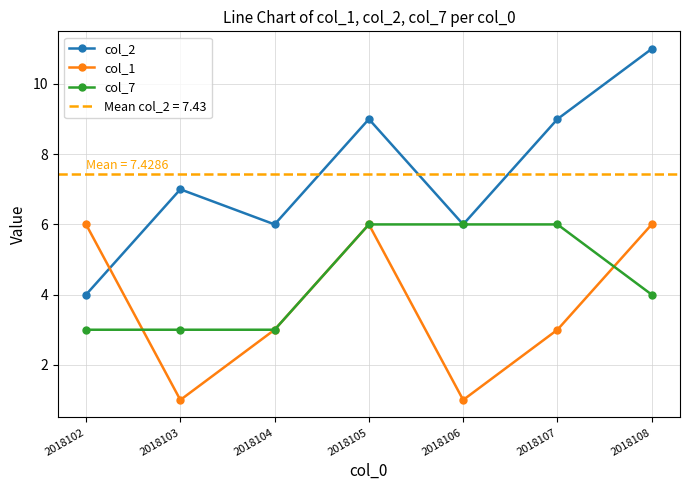

Is the value of col_7 at 2018106 greater than the value of col_2 at 2018103?

No